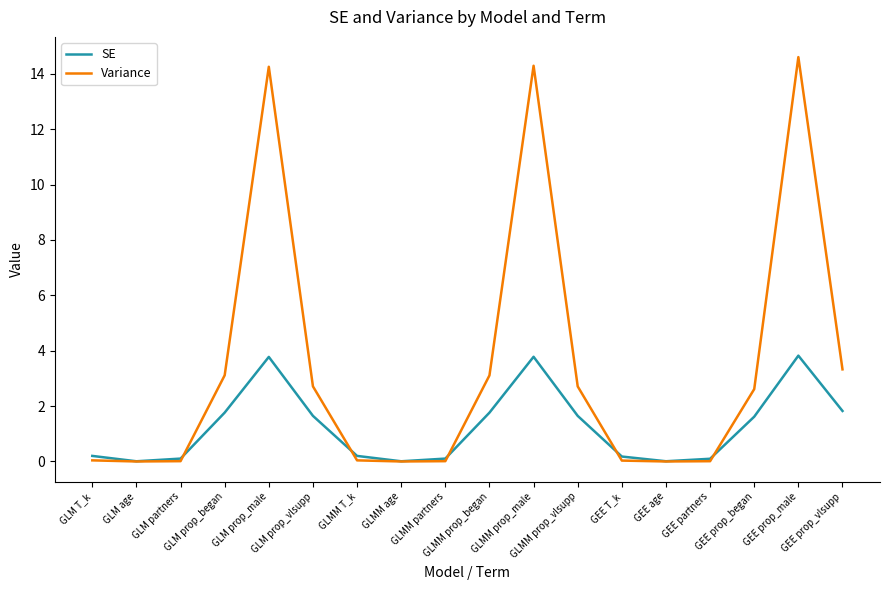

Which series has the largest range (max minus min)?

Variance